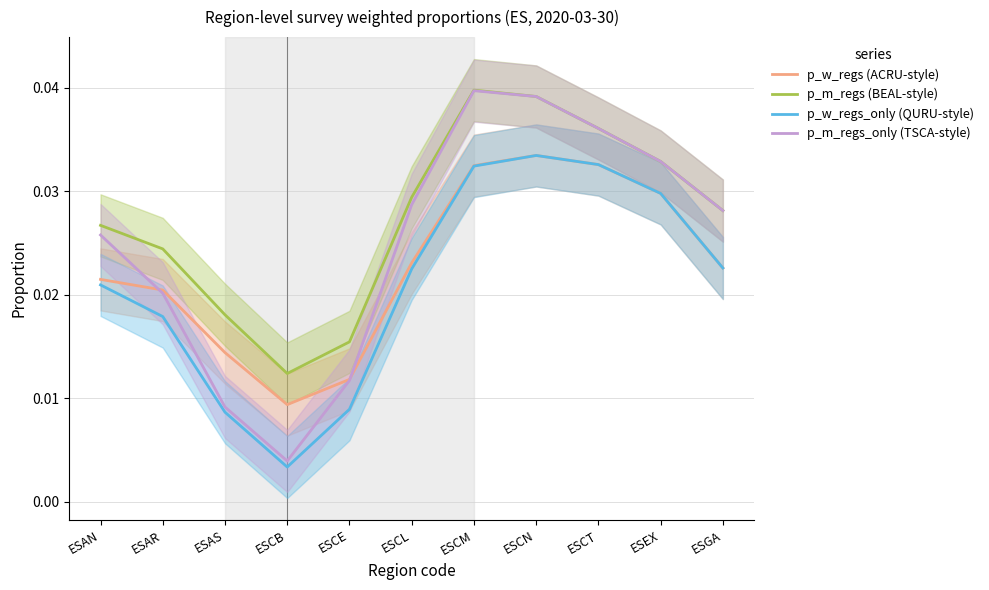

At which label is p_m_regs_only (TSCA-style) closest to 0?

ESCB